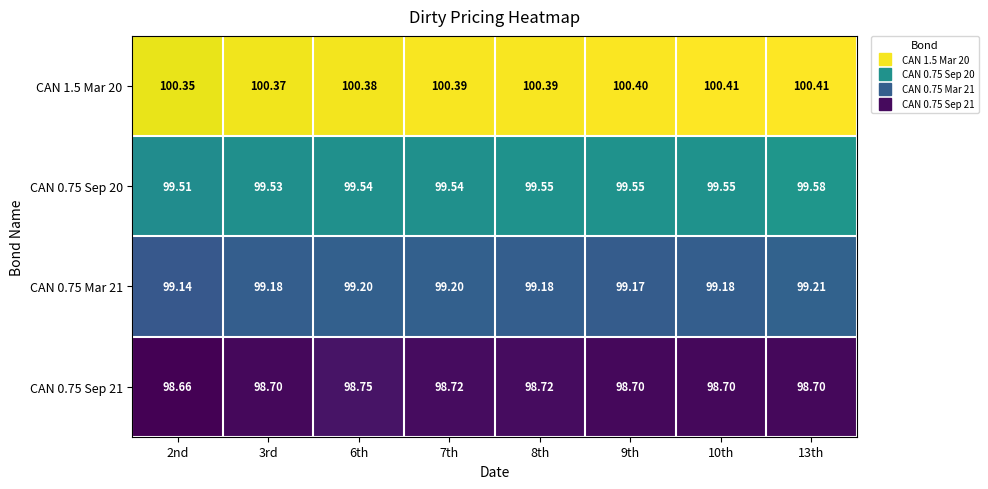

Is the value of CAN 0.75 Mar 21 at 9th greater than the value of CAN 1.5 Mar 20 at 9th?

No